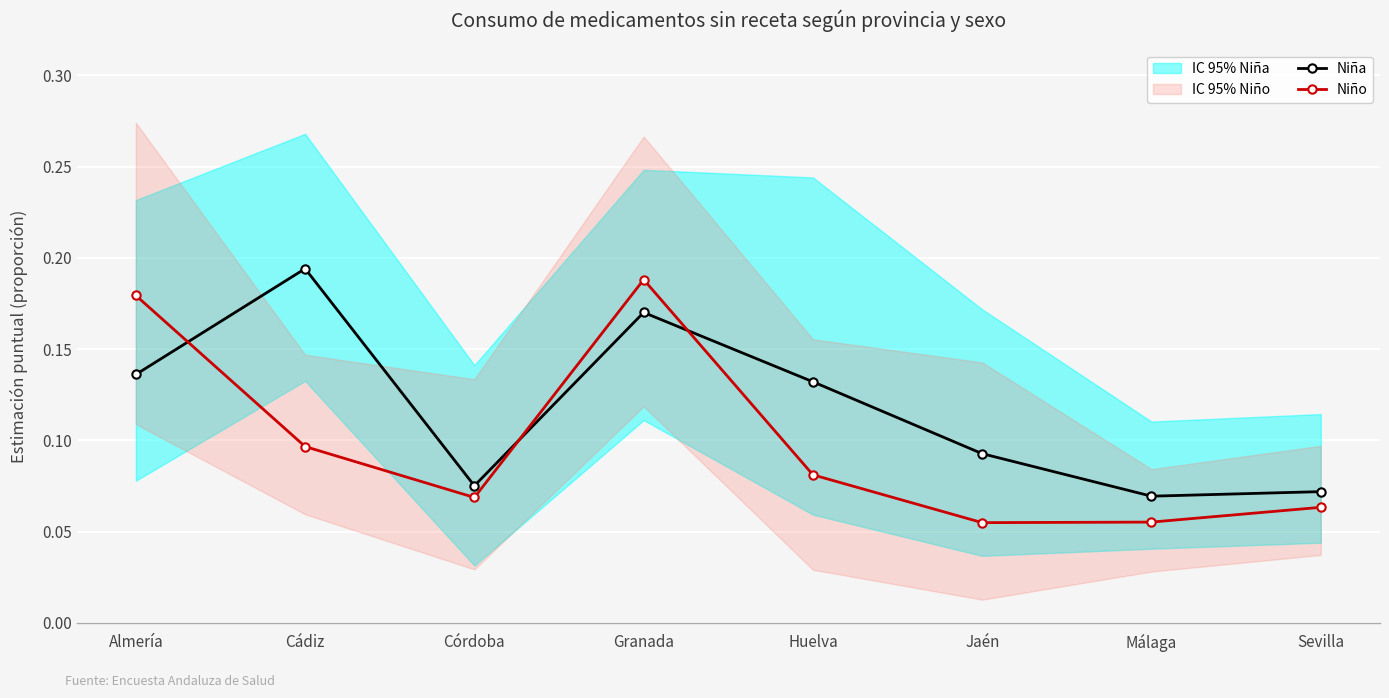

How many Niña values are between 0 and 1?

8